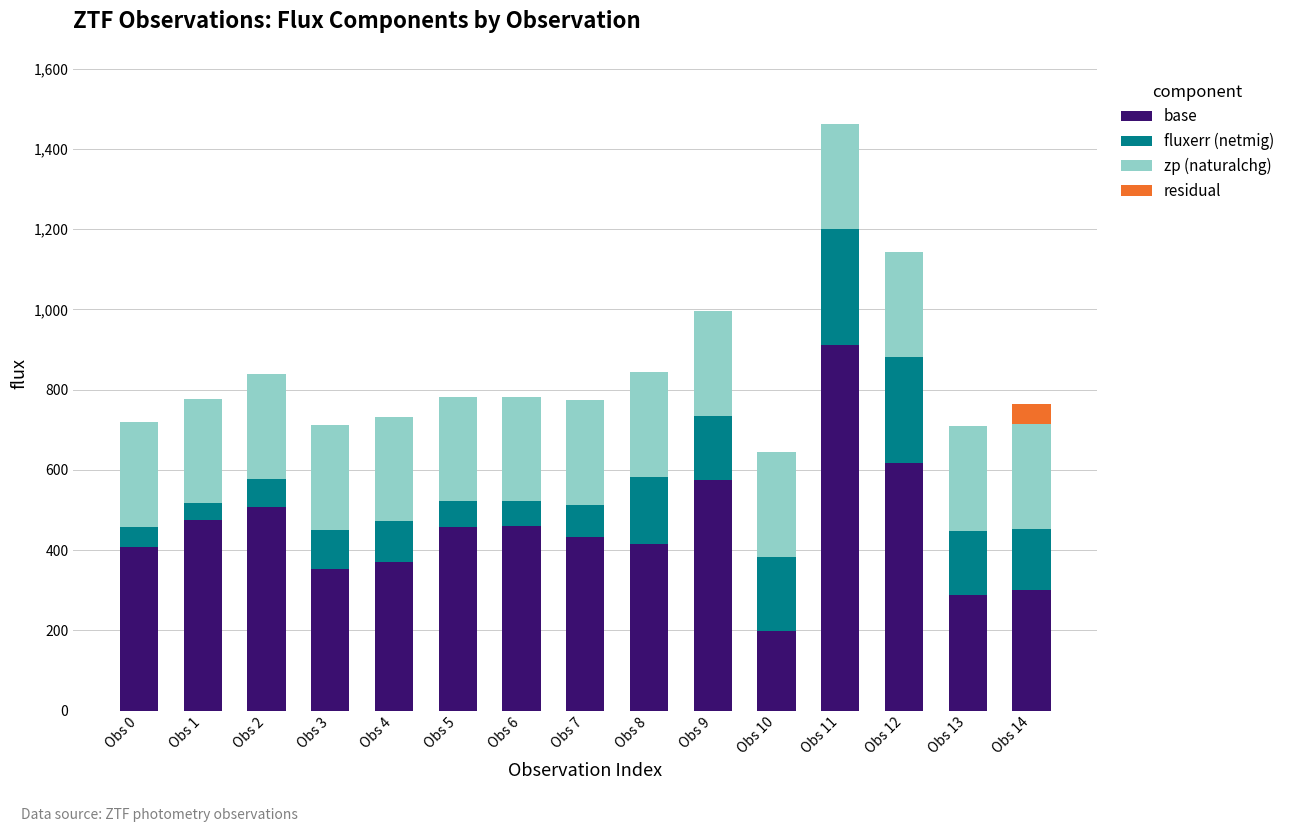

Does the chart contain stacked bars?

Yes